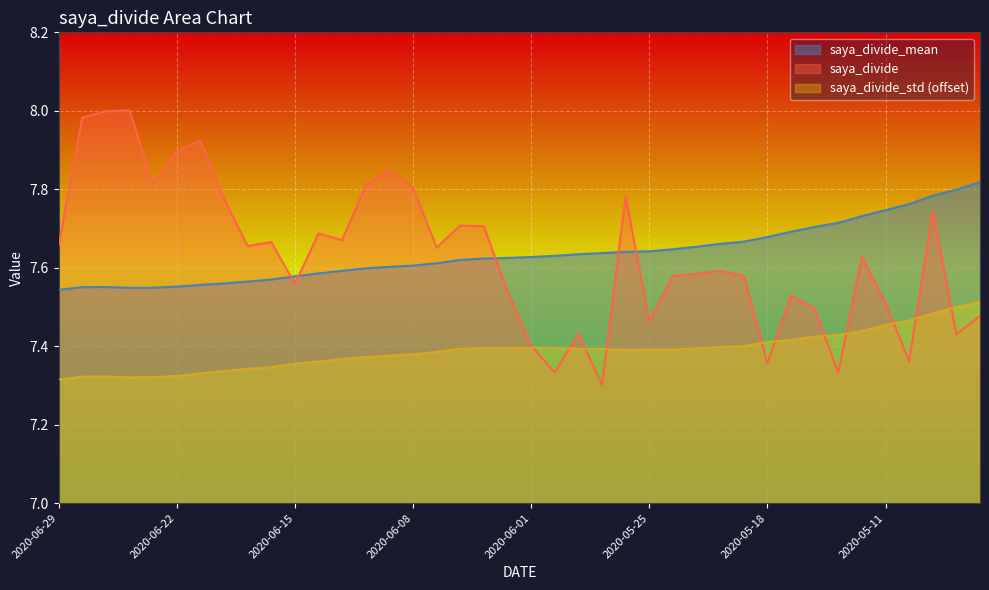

Which series ends up on top after the final intersection of saya_divide_std and saya_divide?

saya_divide_std